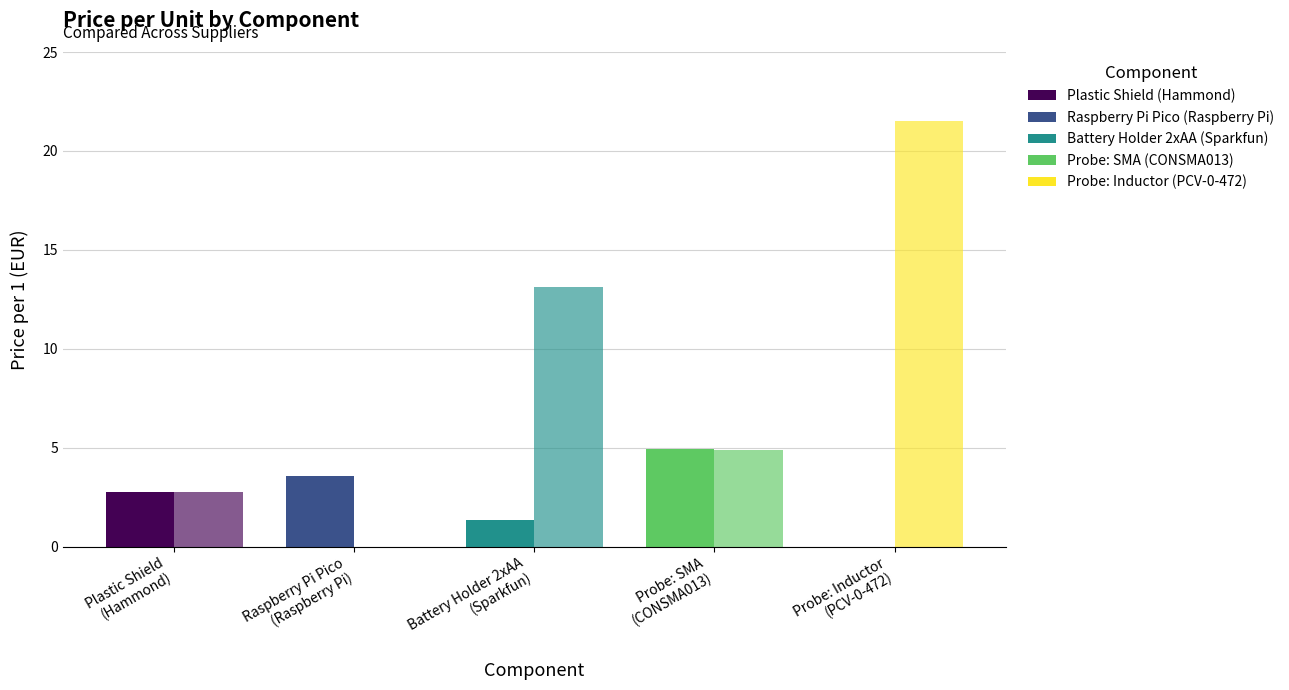

Does the chart contain stacked bars?

No